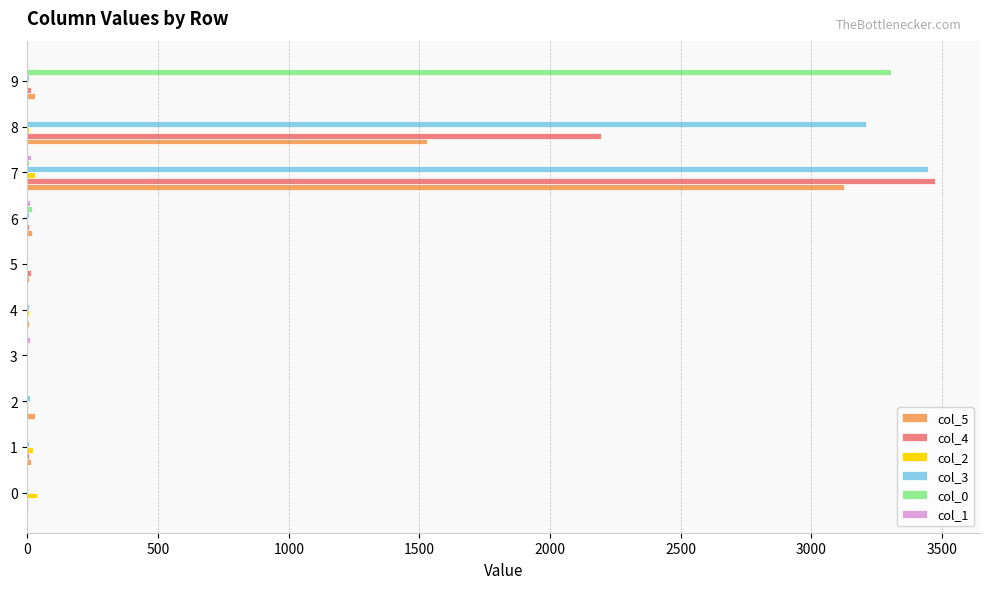

Which series has the widest spread of values?

col_4